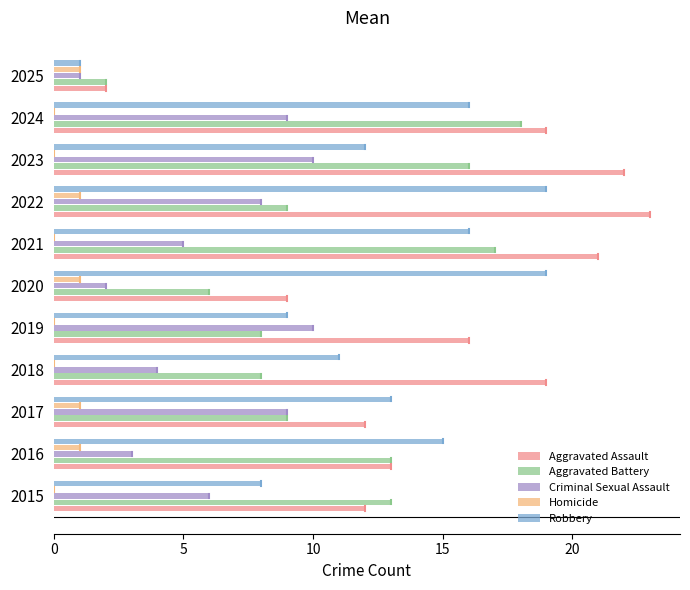

At which category does the chart reach its peak across all series?

2022